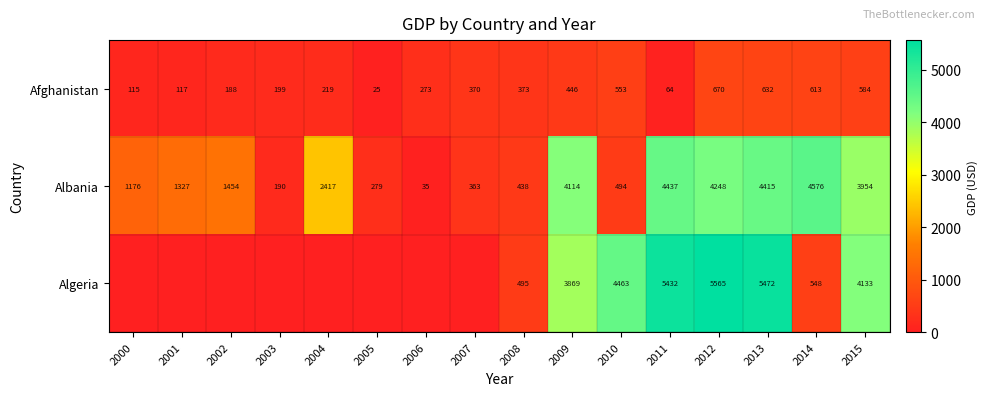

True or false: Algeria has a value of 3658 at 2011.

False